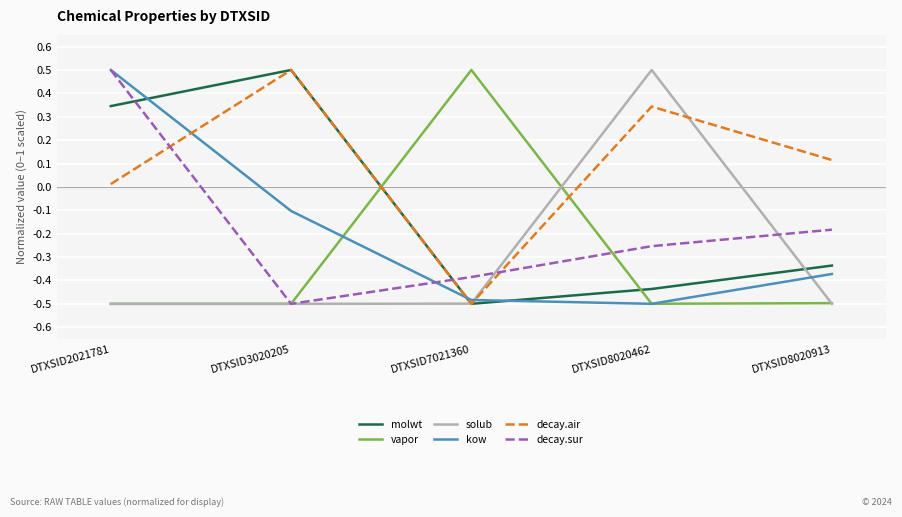

The value of kow at DTXSID2021781 is 0.5. True or false?

True